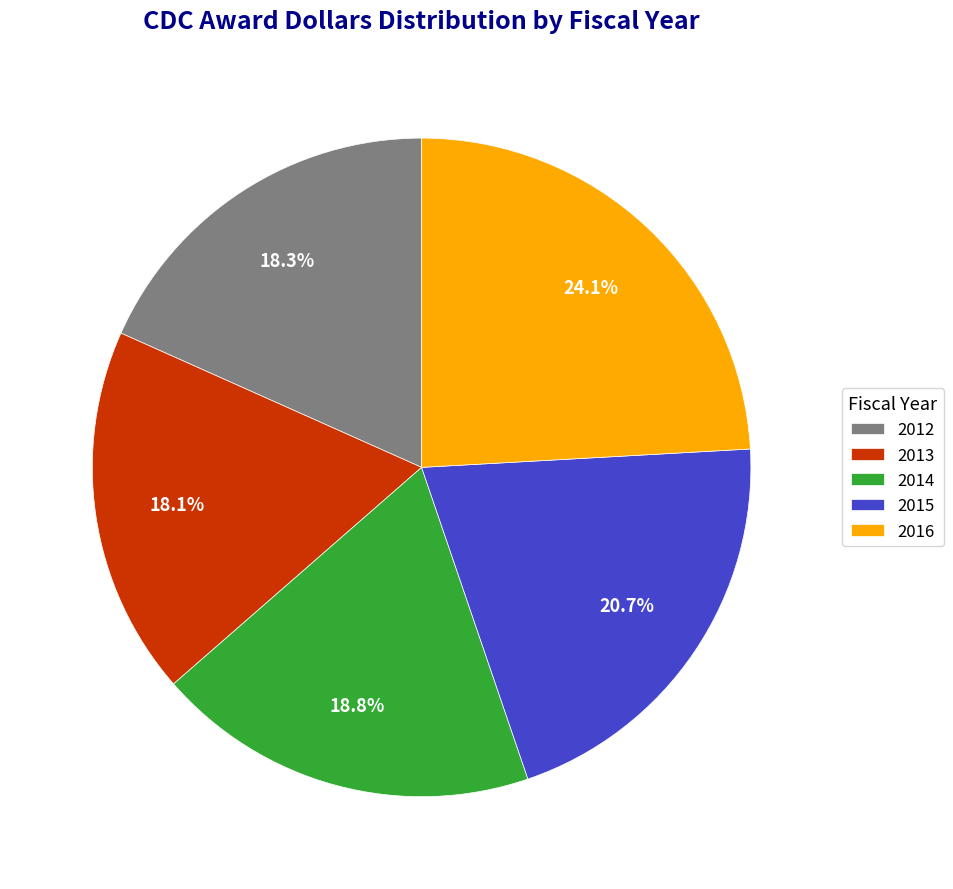

To the nearest percent, what portion does 2012 represent?

18%